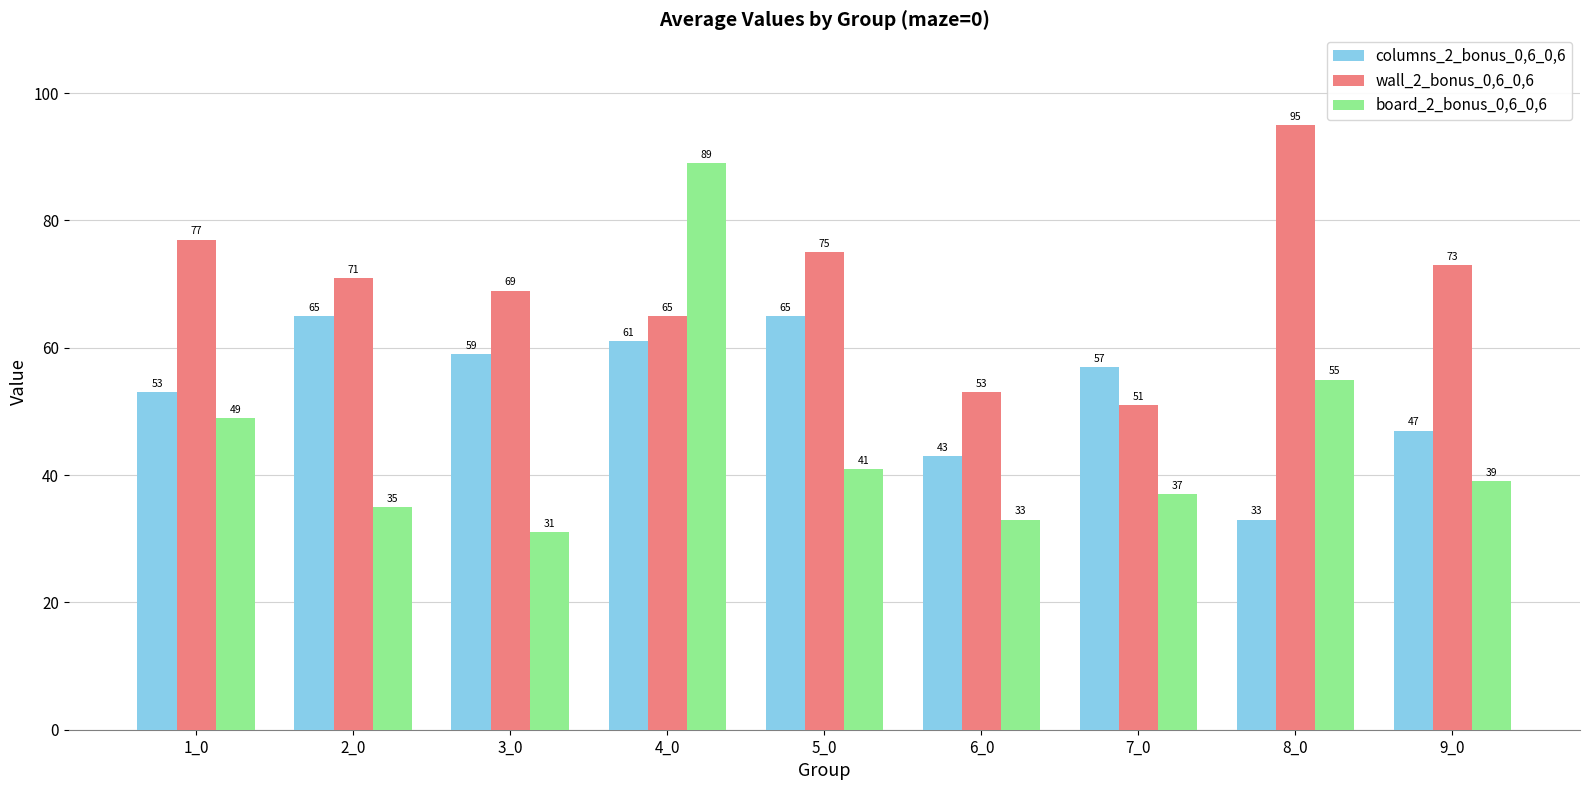

Is it true that wall_2_bonus_0,6_0,6 equals 51 at 7_0?

True